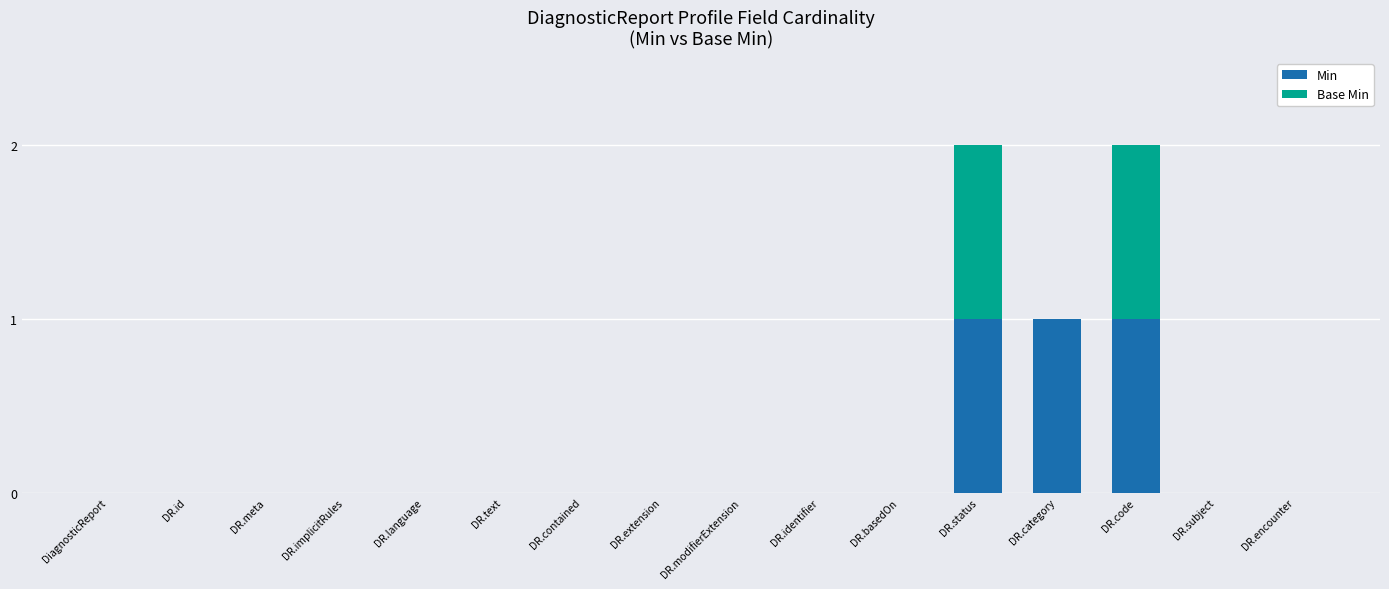

True or false: Min has a value of 1 at DR.language.

False